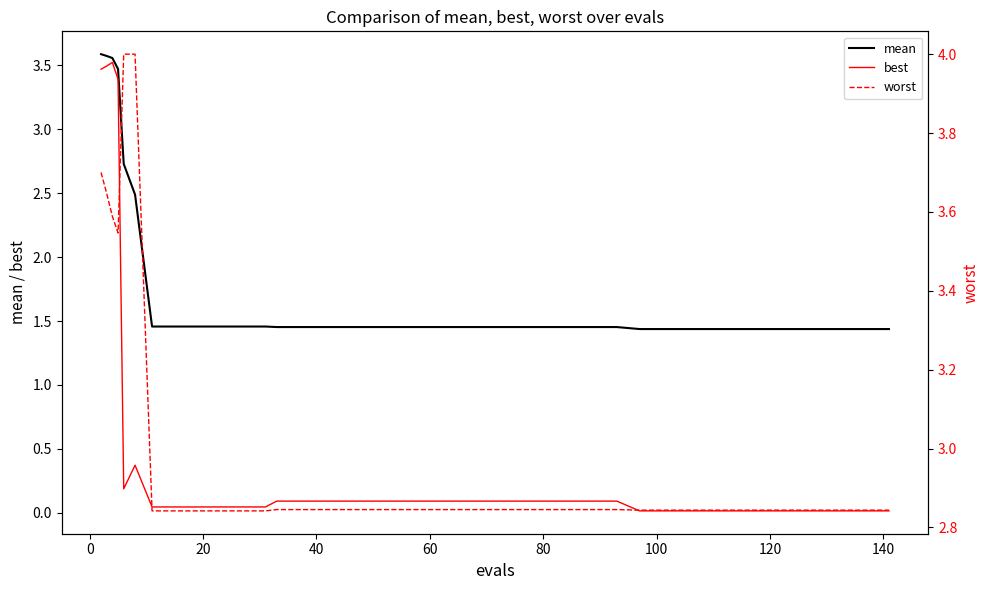

True or false: best has more than 2 interior local peaks.

False